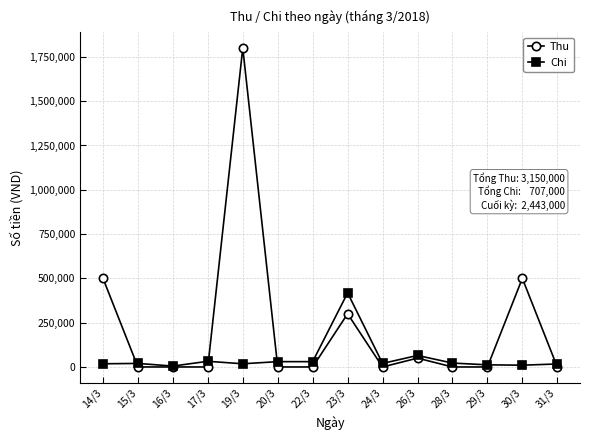

The Thu series shows 692907 at 29/3. True or false?

False